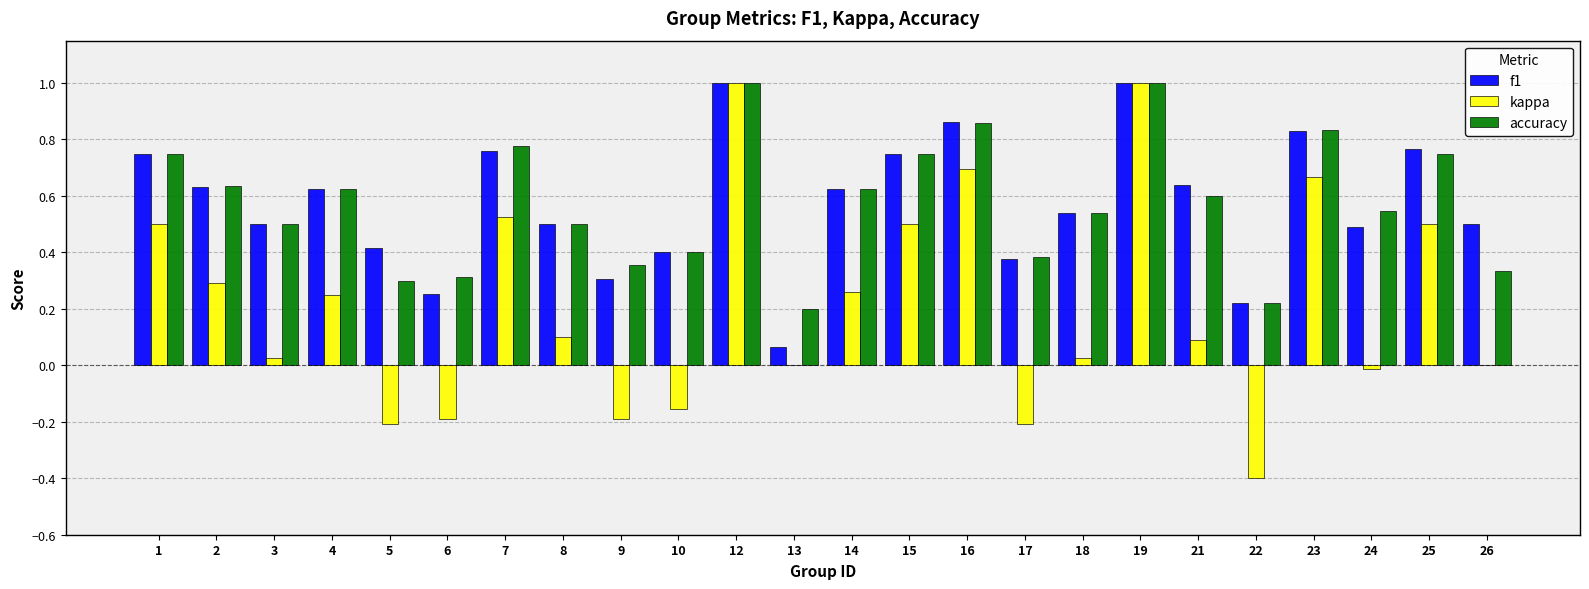

What is the highest value of the accuracy series?

1.0